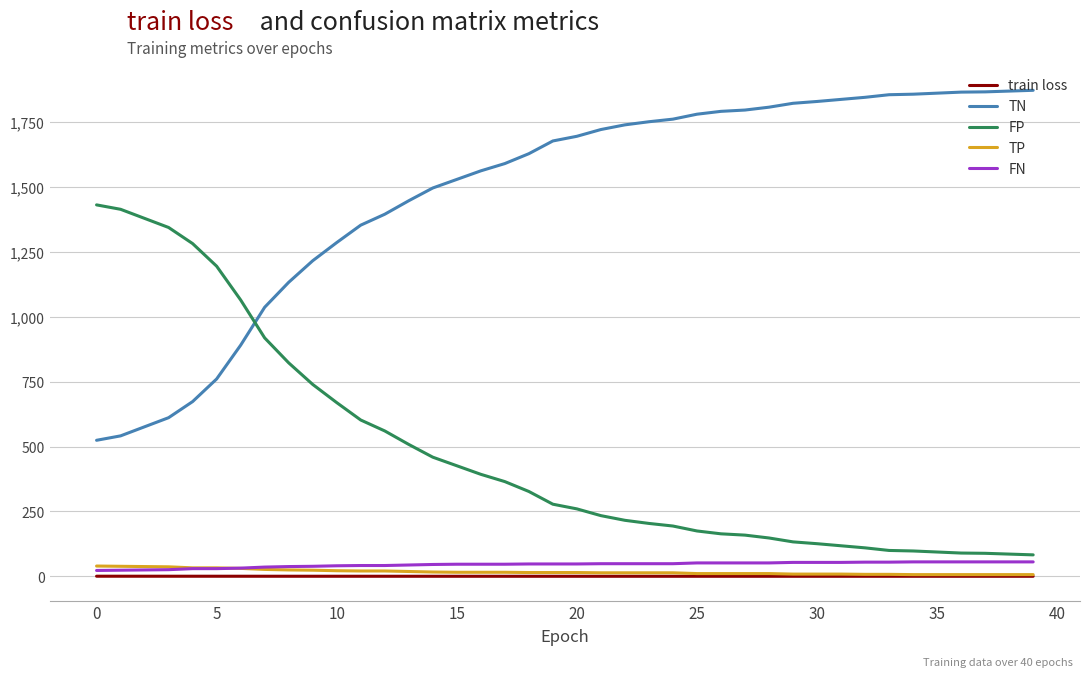

How many times do TN and FP cross each other?

1